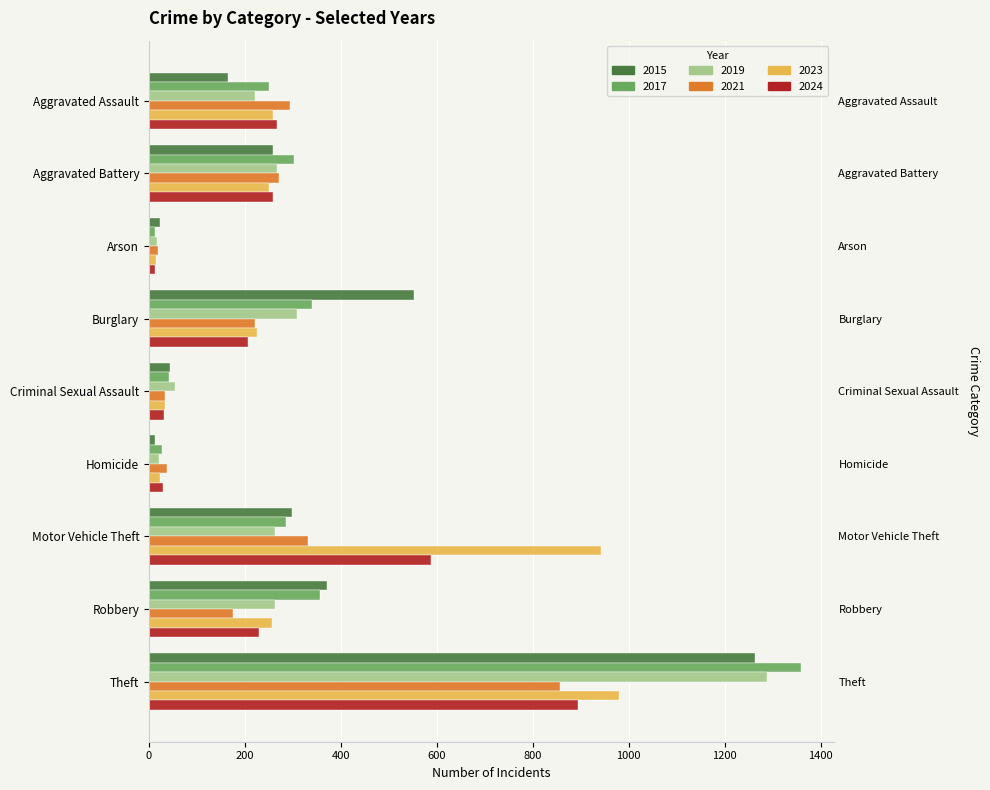

How many data points does each series have?

9